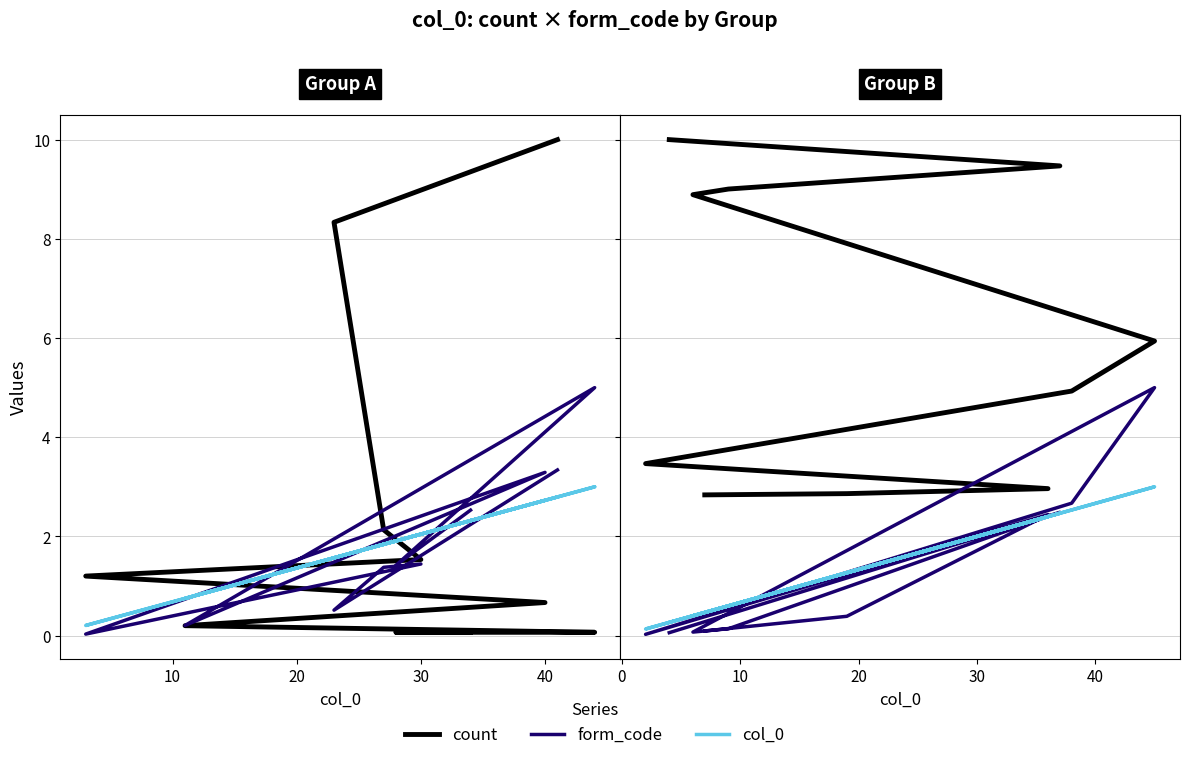

What is the sum of all form_code values?

13.4